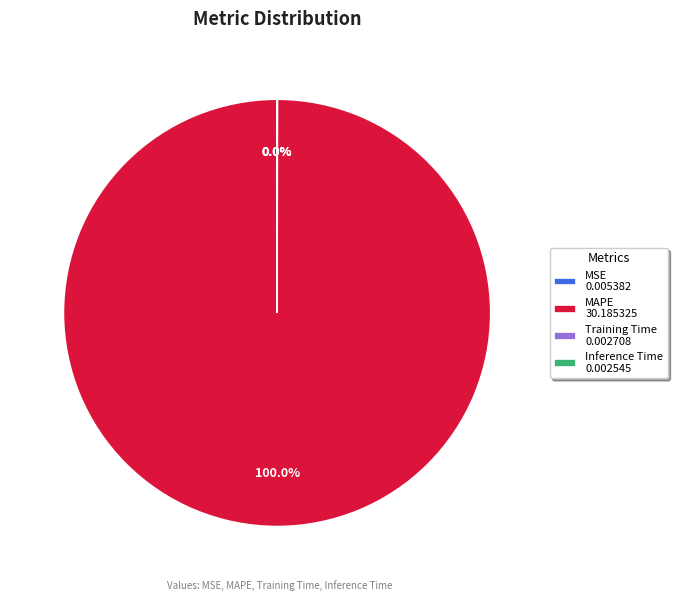

Is there a majority slice in this chart?

Yes